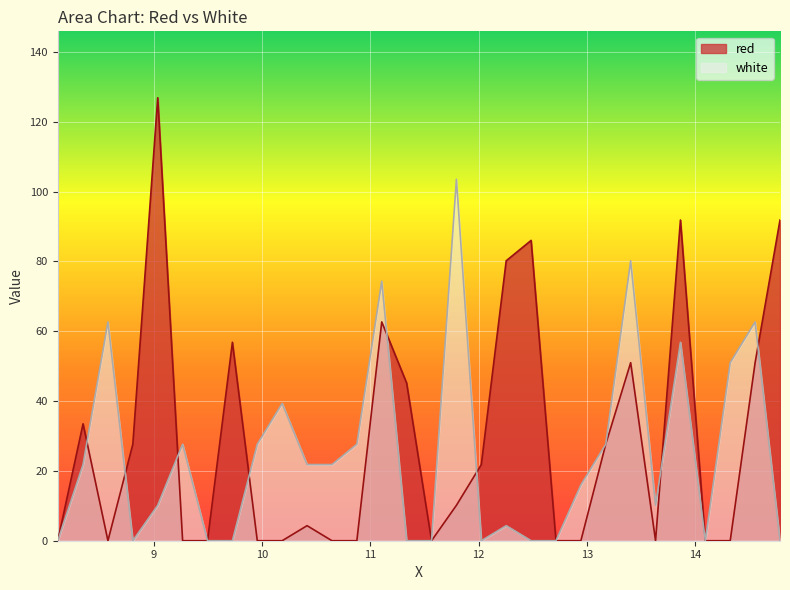

Between 9.265 and 9.725, which series saw the biggest shift?

red